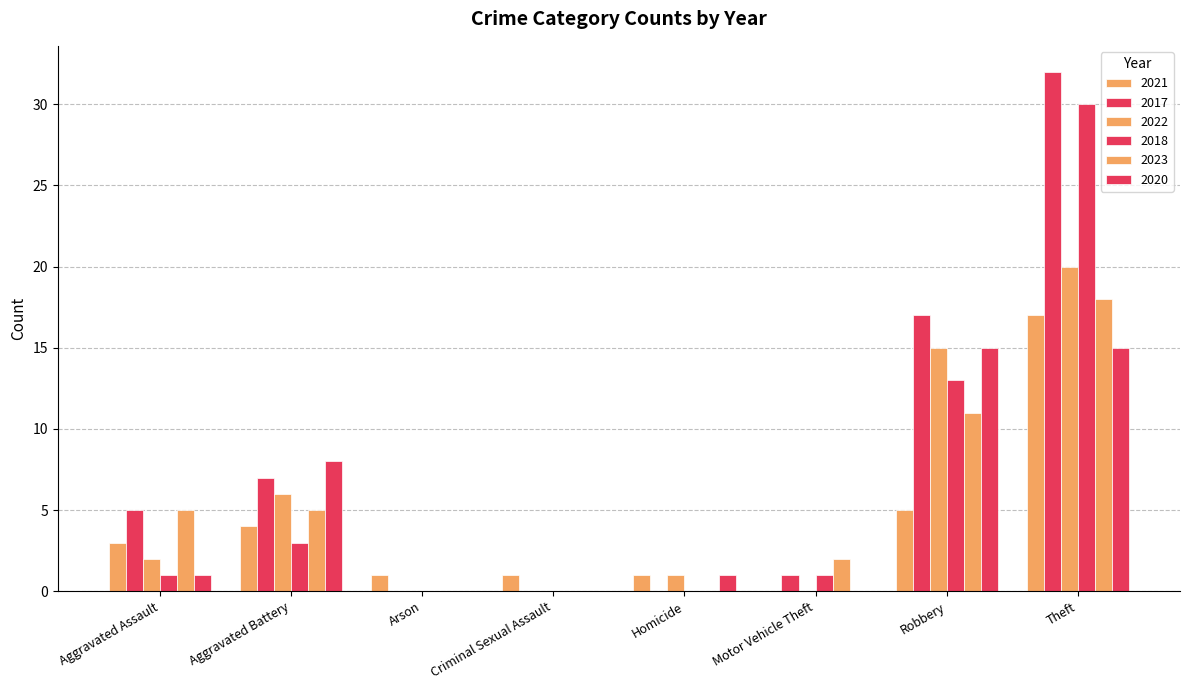

Are the bars horizontal?

No